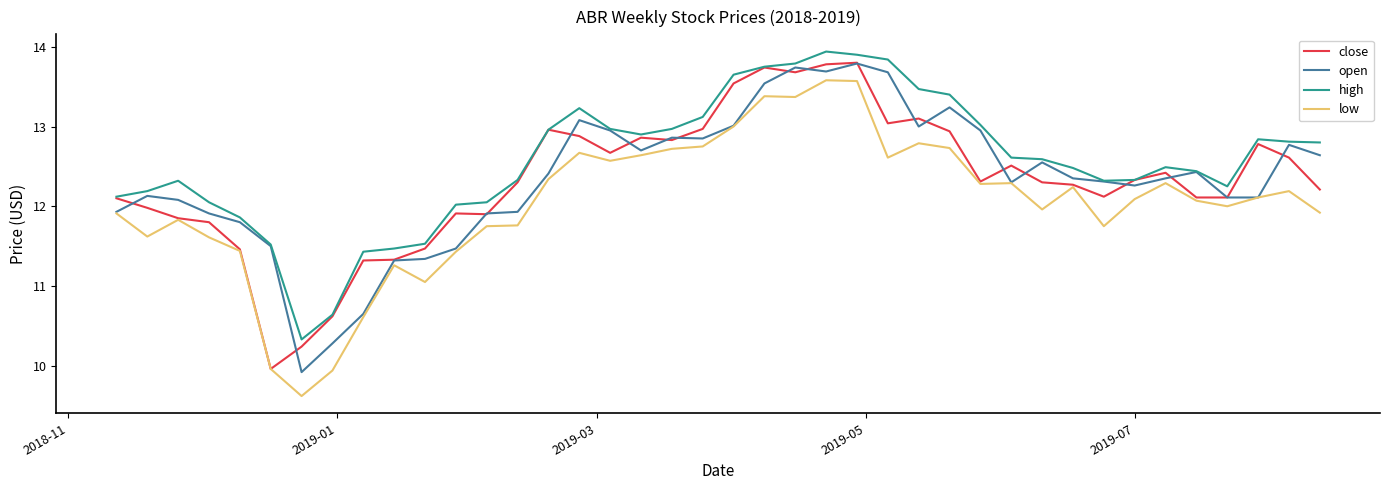

What is the smallest value displayed?

9.6